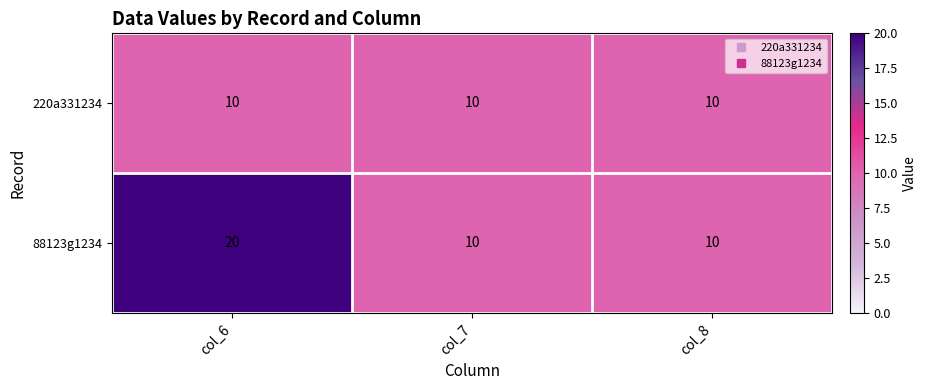

Rank the series by their maximum value, from highest to lowest.

88123g1234, 220a331234